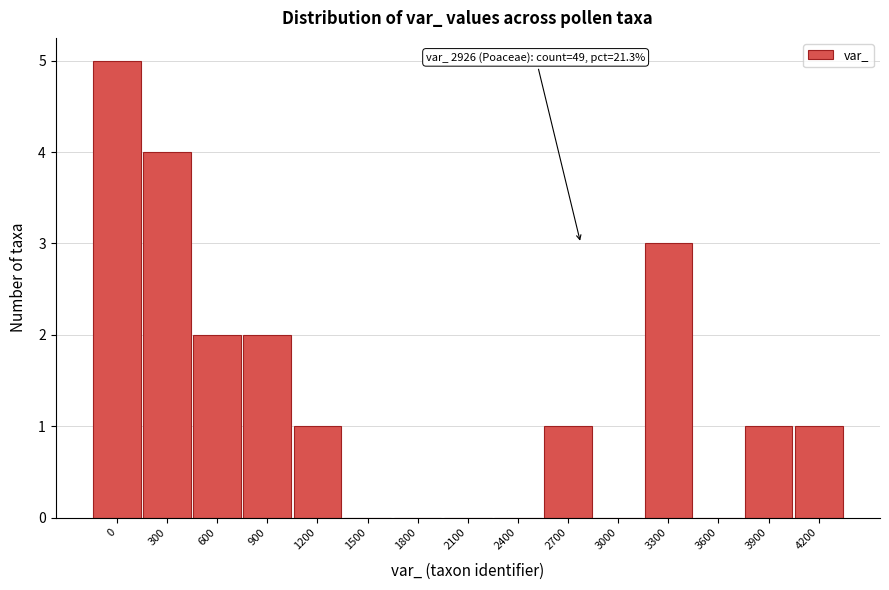

Reading left to right, transcribe all the data shown in this chart.

0=5	300=4	600=2	900=2	1200=1	1500=0	1800=0	2100=0	2400=0	2700=1	3000=0	3300=3	3600=0	3900=1	4200=1